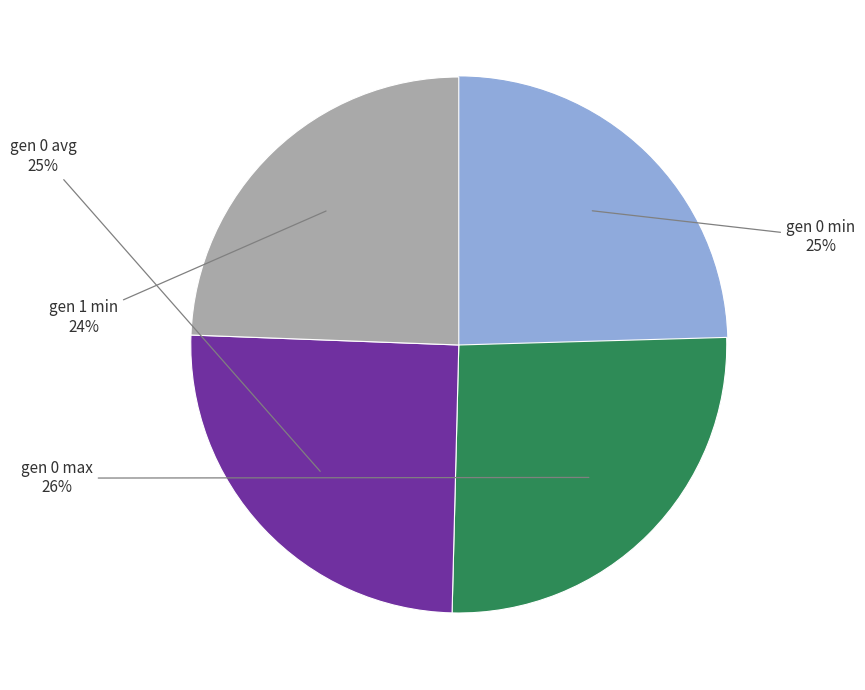

Does any single category account for the majority?

No